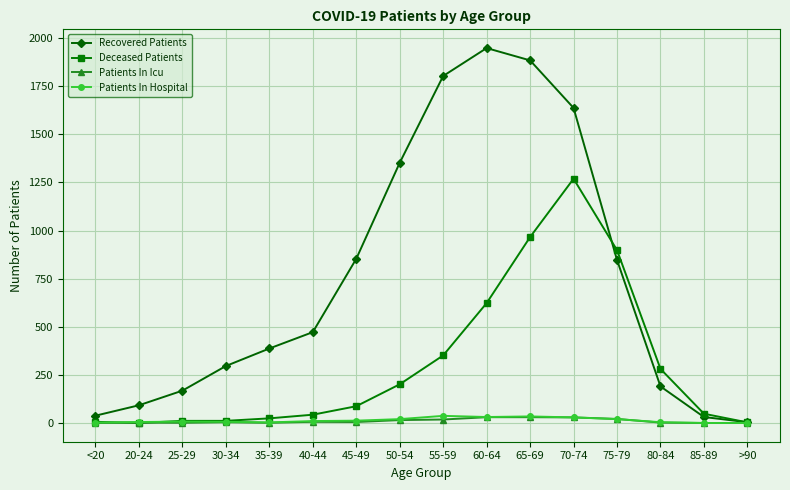

Is it true that Deceased Patients equals 6 at <20?

True